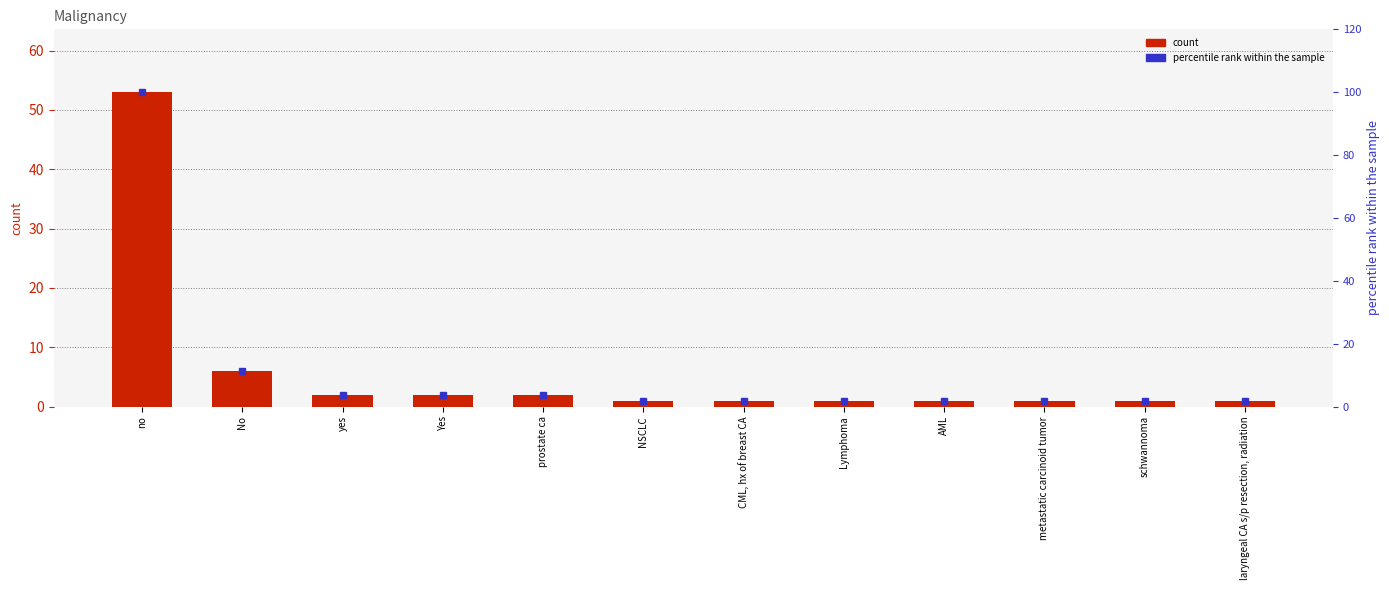

Where is Malignancy count nearest to the value 27?

No